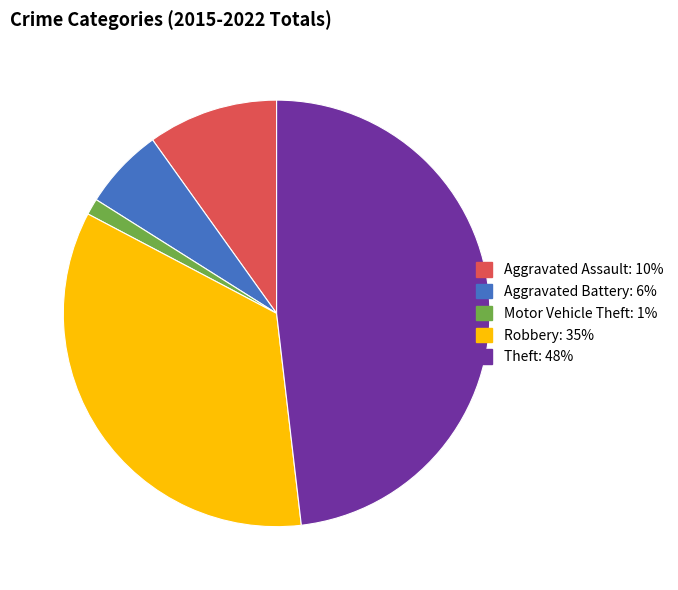

What is the smallest slice in the pie chart?

Motor Vehicle Theft